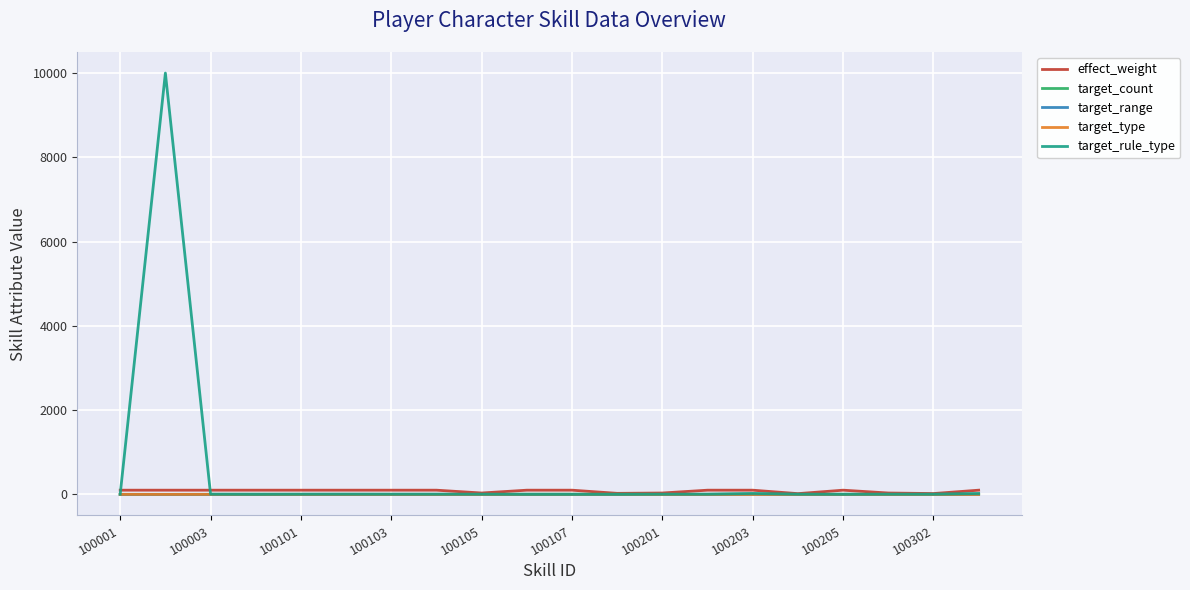

At how many categories does at least one series exceed 3149?

1